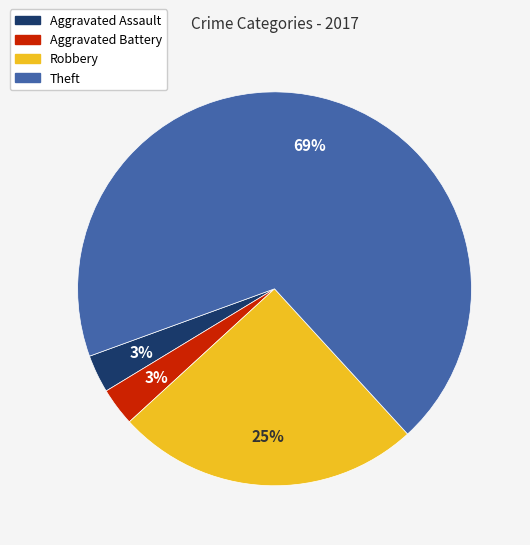

Which has a higher value, Robbery or Theft?

Theft